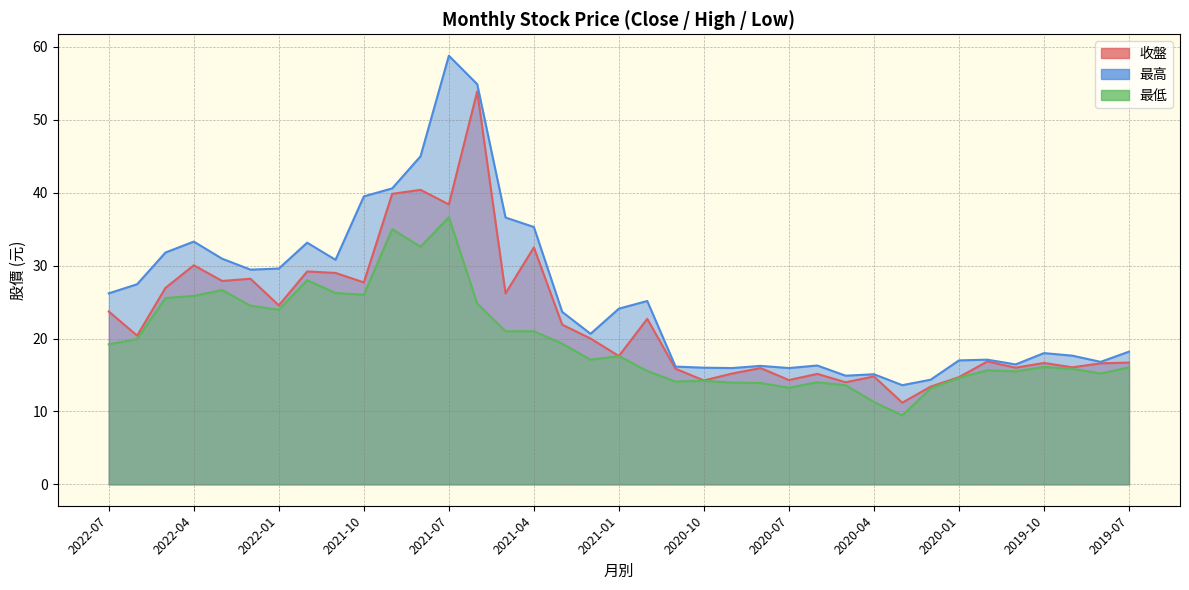

Count the number of data series in this chart.

3